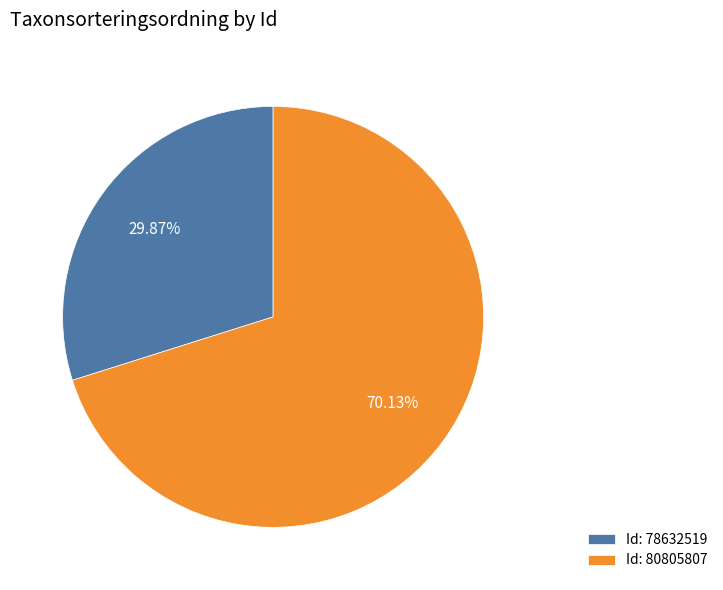

Count the number of slices in the pie.

2